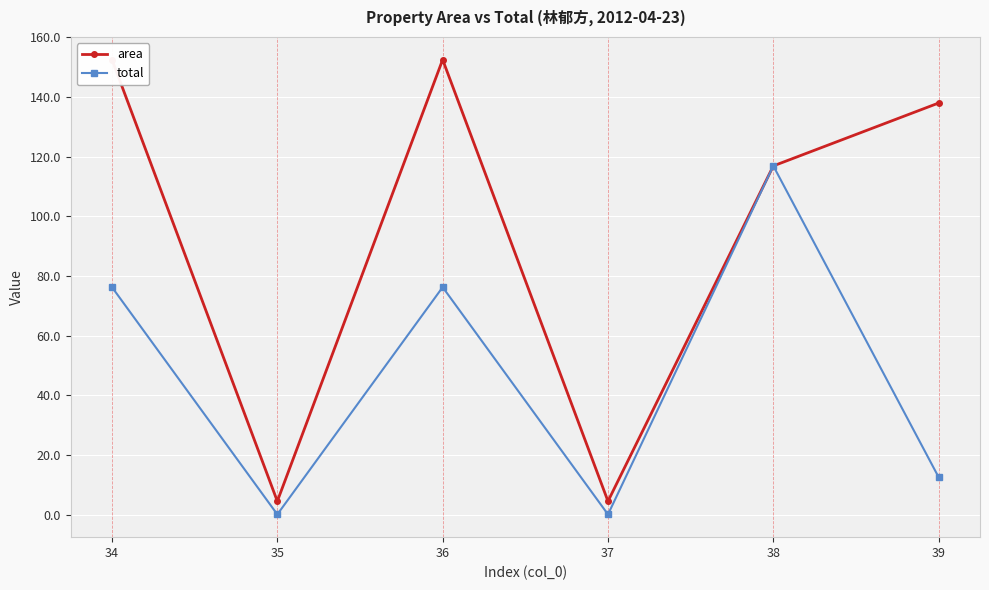

What is the difference between the maximum and second lowest values in the area series?

148.0